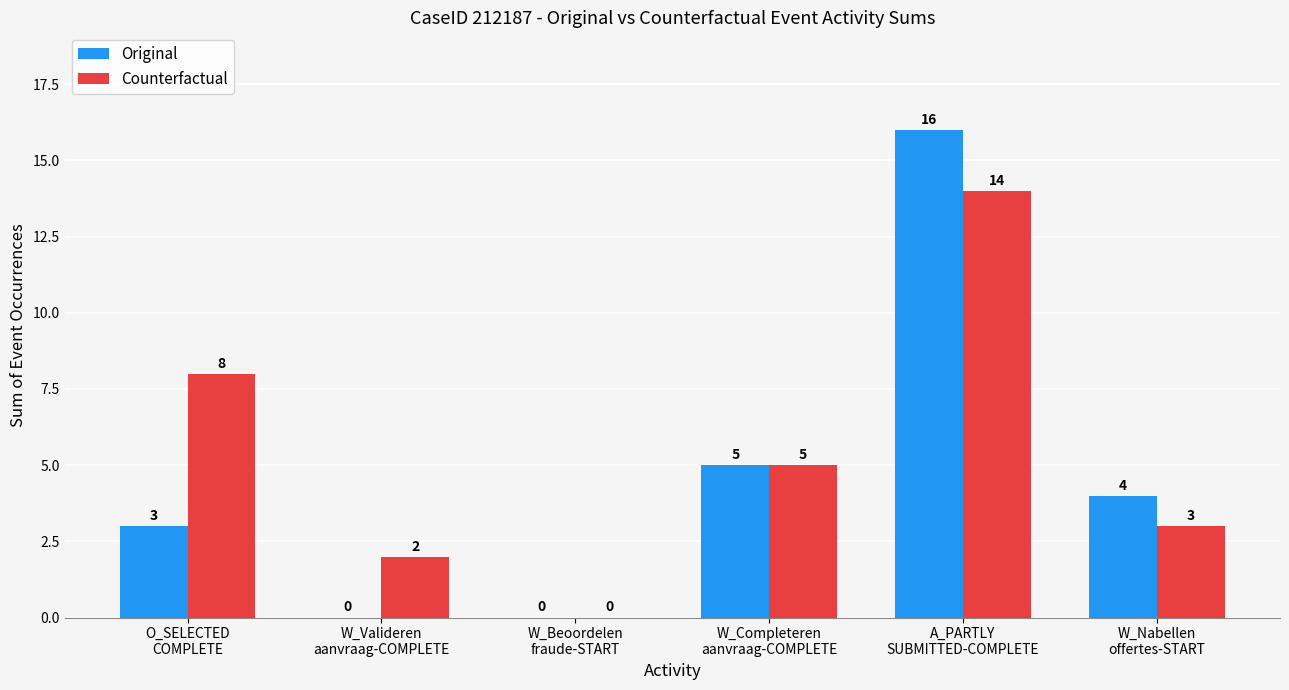

The Original series shows 6 at W_Beoordelen
fraude-START. True or false?

False